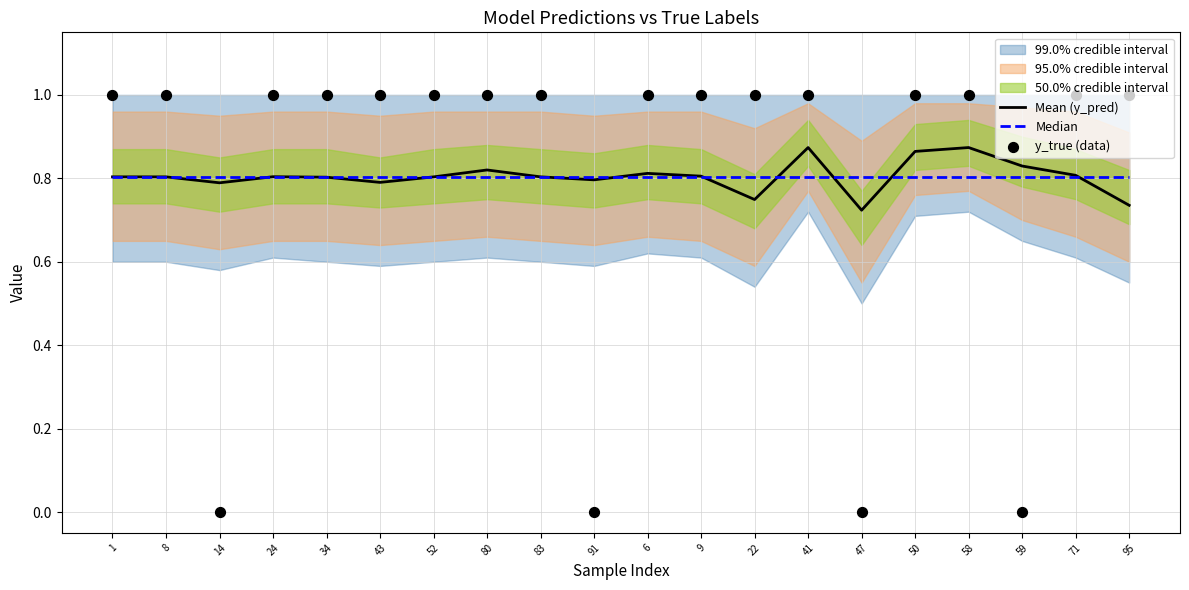

Which series has the widest spread of Y values?

y_true (data)